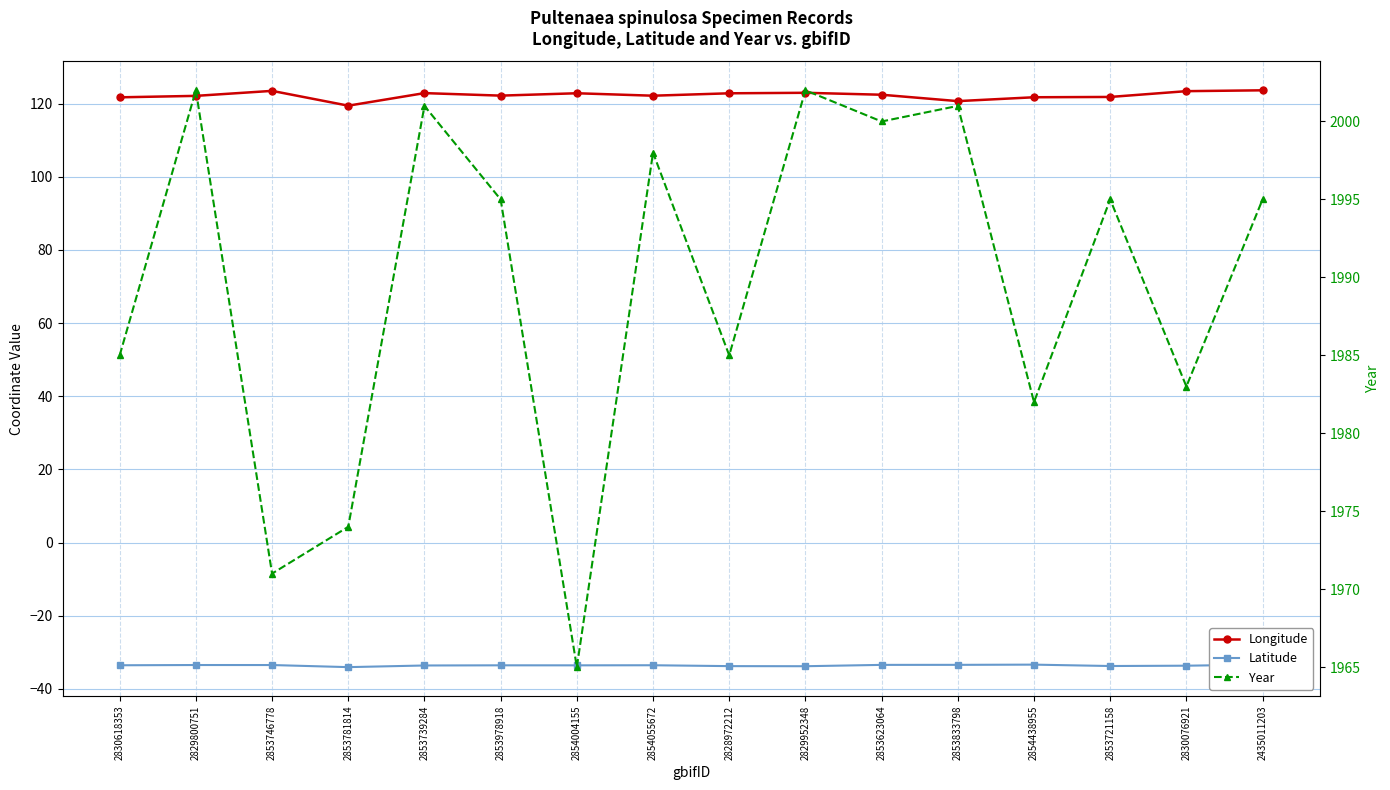

The Year series shows 1985.0 at 2830618353. True or false?

True